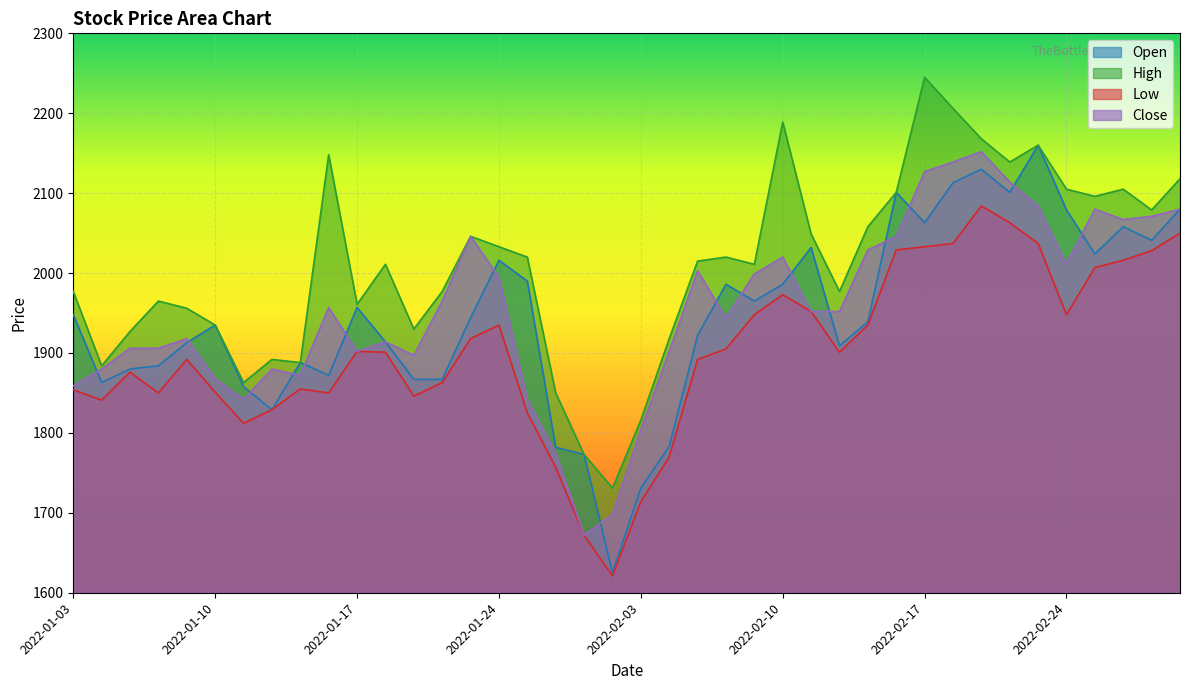

What is the minimum value shown in the chart?

1621